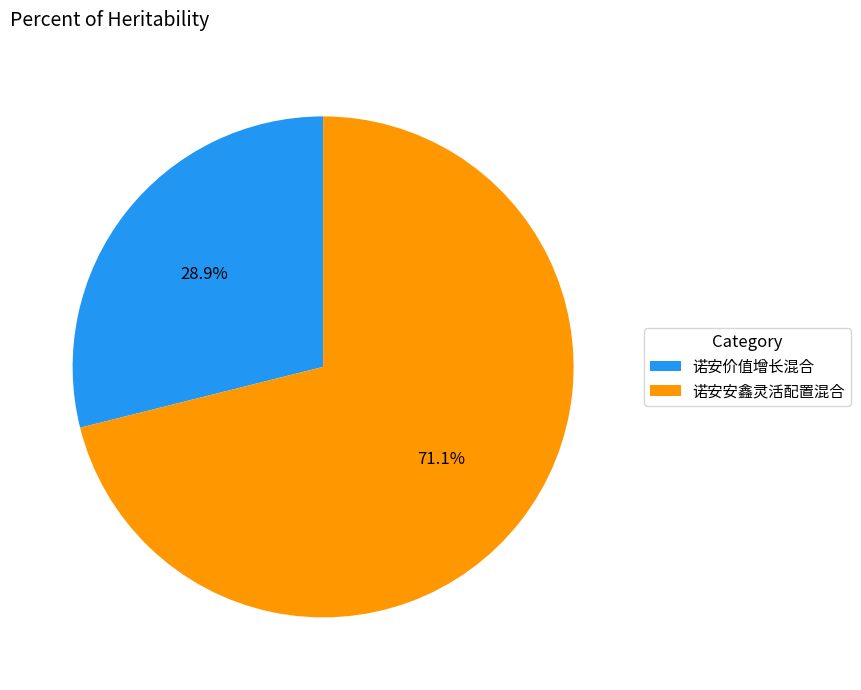

Is the sum of 诺安价值增长混合 and 诺安安鑫灵活配置混合 greater than half?

Yes